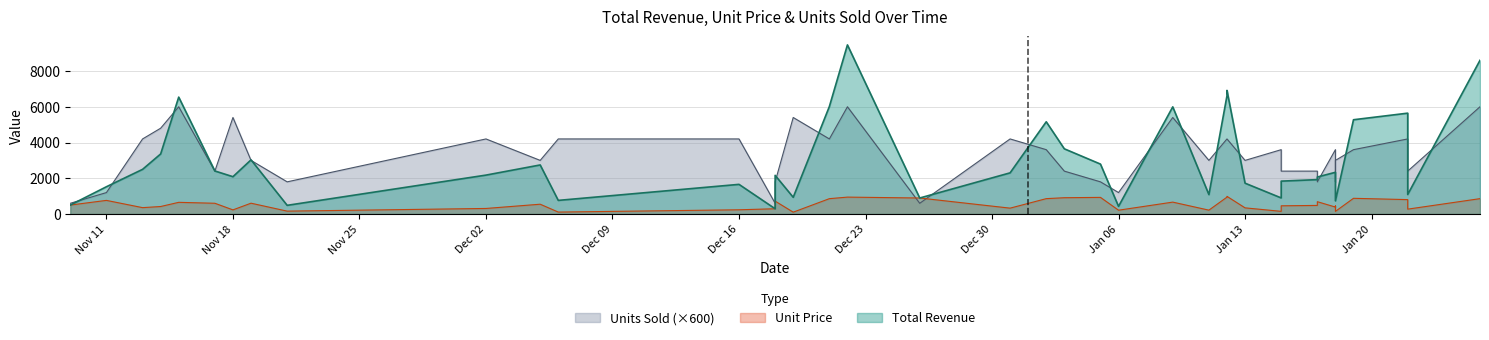

What is the total value across all series at Jan 13?

5070